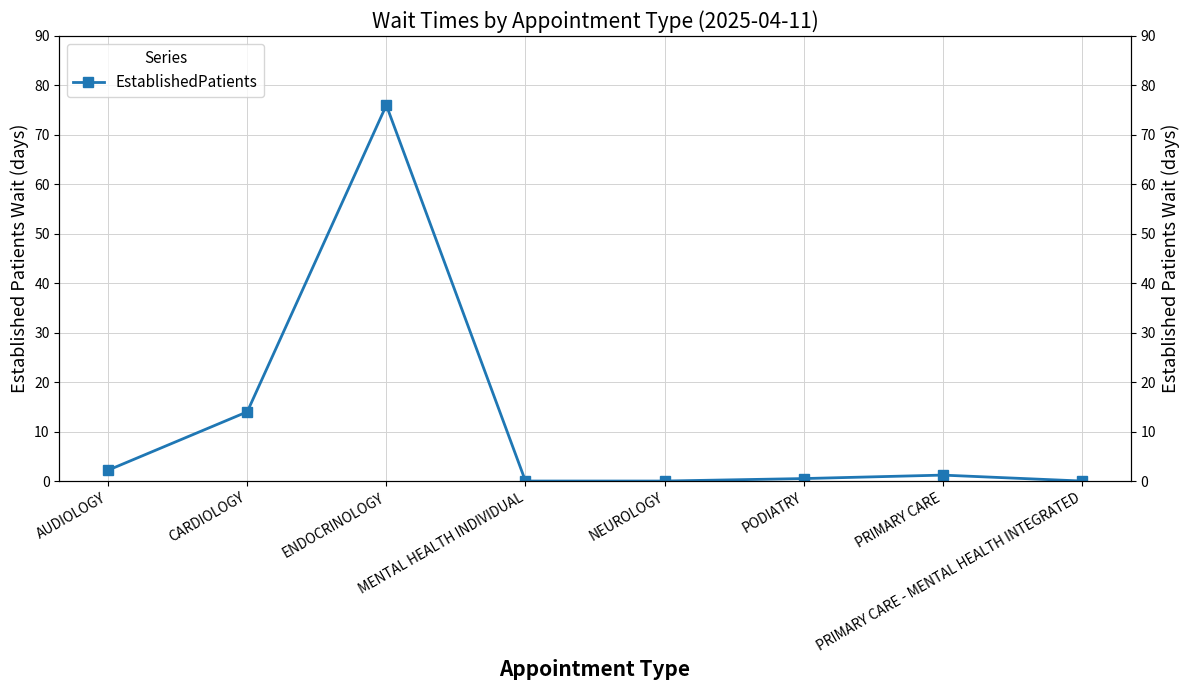

Which has a higher value, AUDIOLOGY or ENDOCRINOLOGY?

ENDOCRINOLOGY